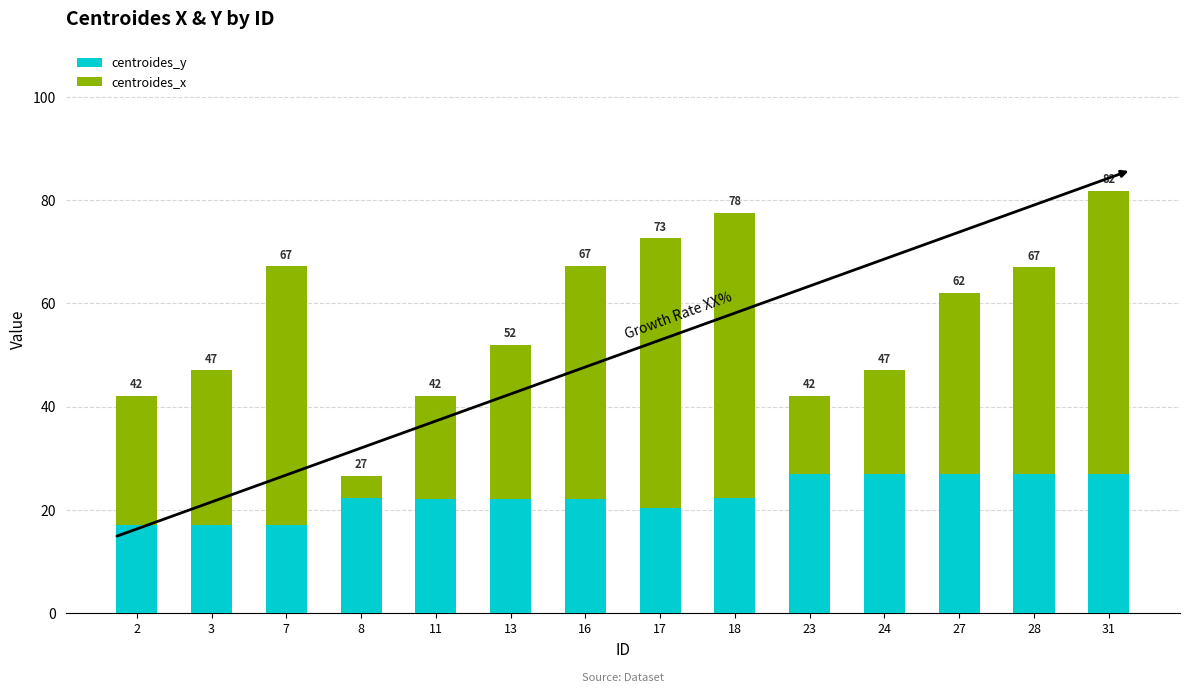

Does the chart contain stacked bars?

Yes